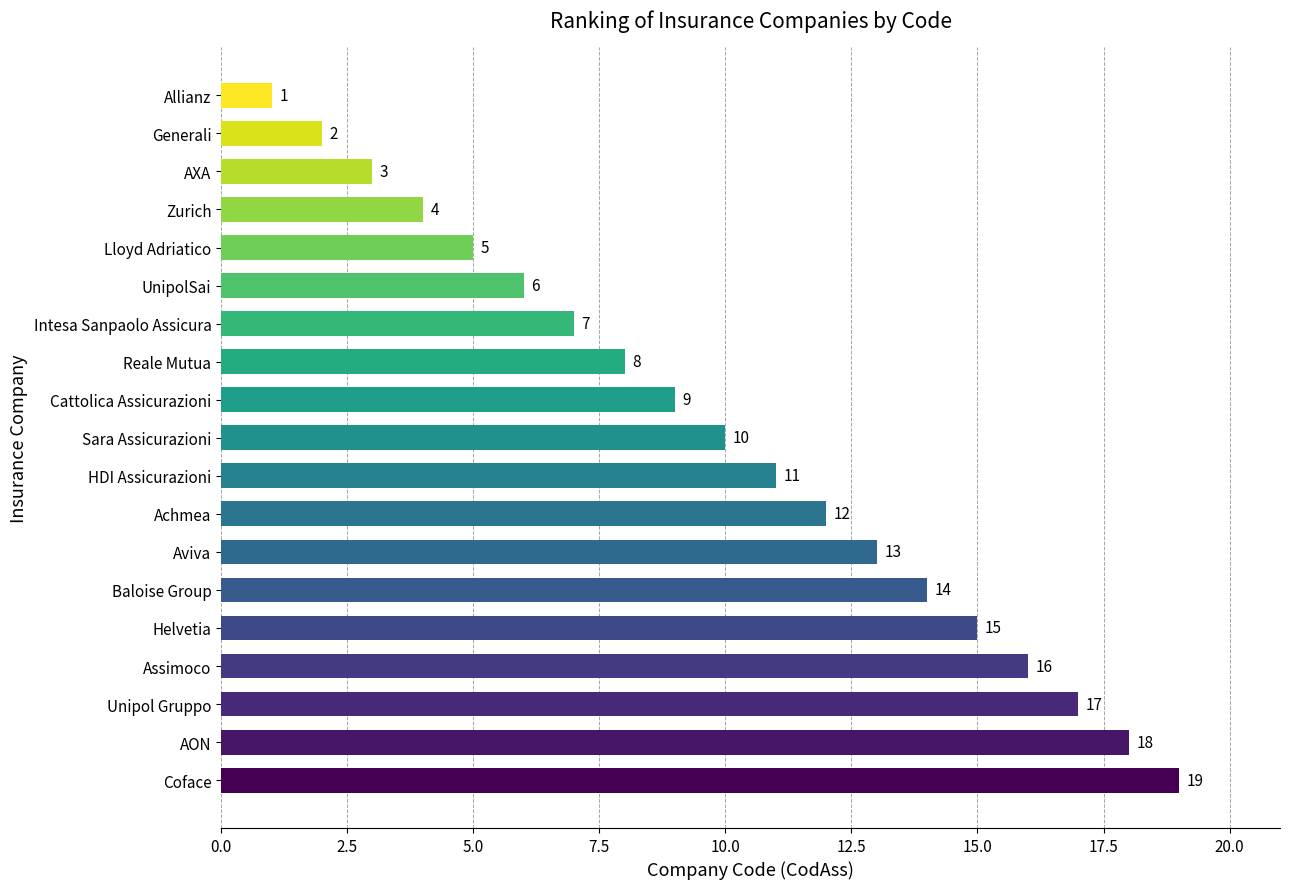

Reading bottom to top, what are all the values shown in this chart?

Coface=19	AON=18	Unipol Gruppo=17	Assimoco=16	Helvetia=15	Baloise Group=14	Aviva=13	Achmea=12	HDI Assicurazioni=11	Sara Assicurazioni=10	Cattolica Assicurazioni=9	Reale Mutua=8	Intesa Sanpaolo Assicura=7	UnipolSai=6	Lloyd Adriatico=5	Zurich=4	AXA=3	Generali=2	Allianz=1